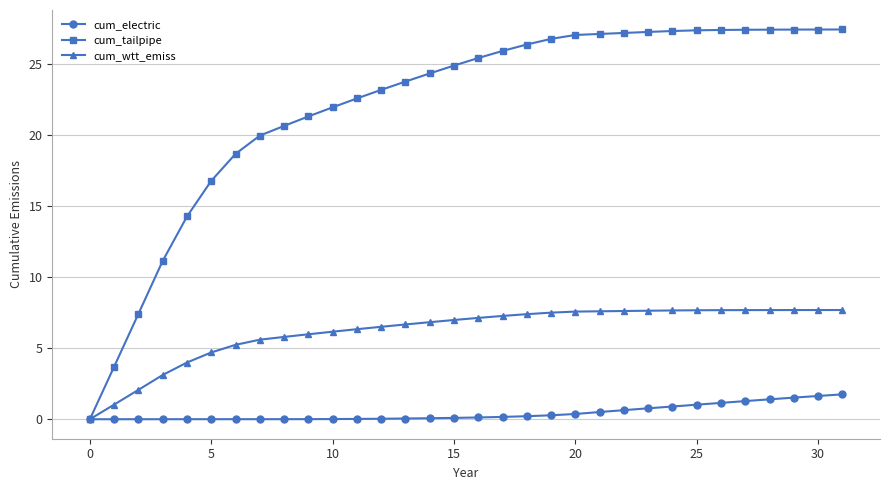

Which series has the largest range (max minus min)?

cum_tailpipe